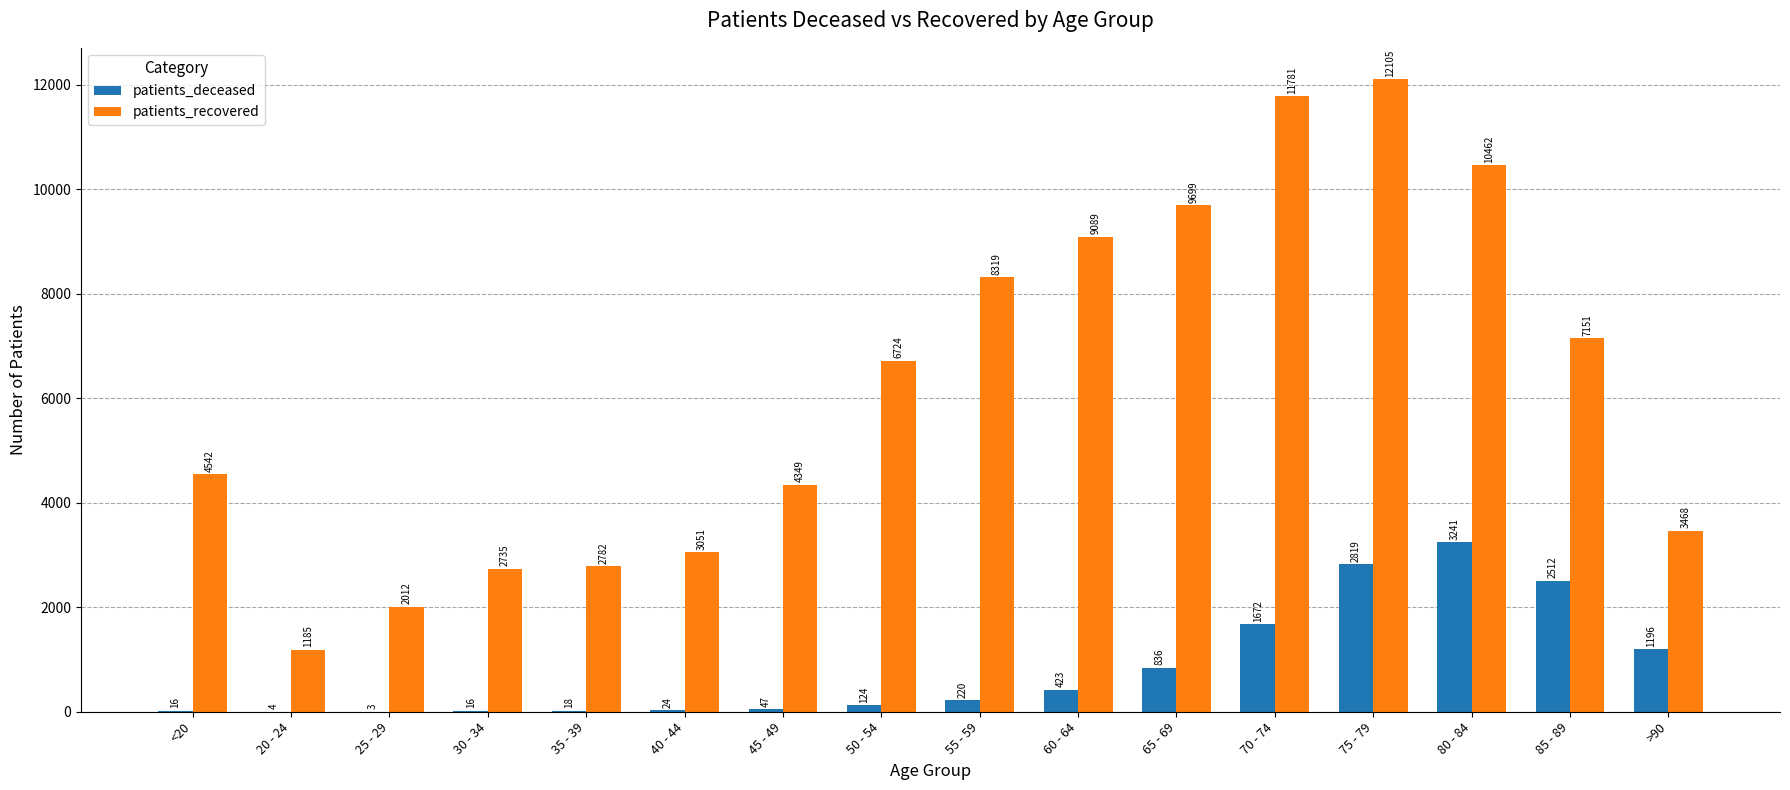

Between 75 - 79 and >90, which series saw the biggest shift?

patients_recovered